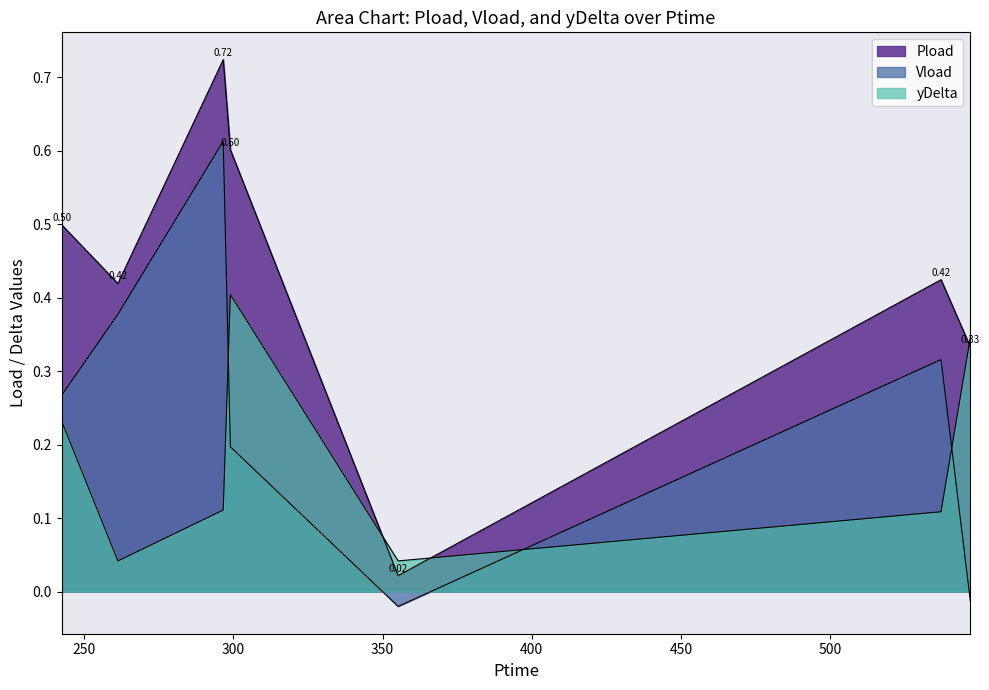

True or false: Vload and yDelta intersect in this chart.

True